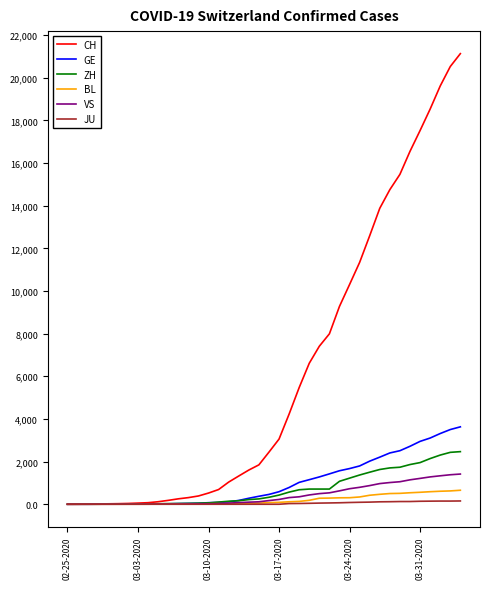

What is the maximum value for CH?

21131